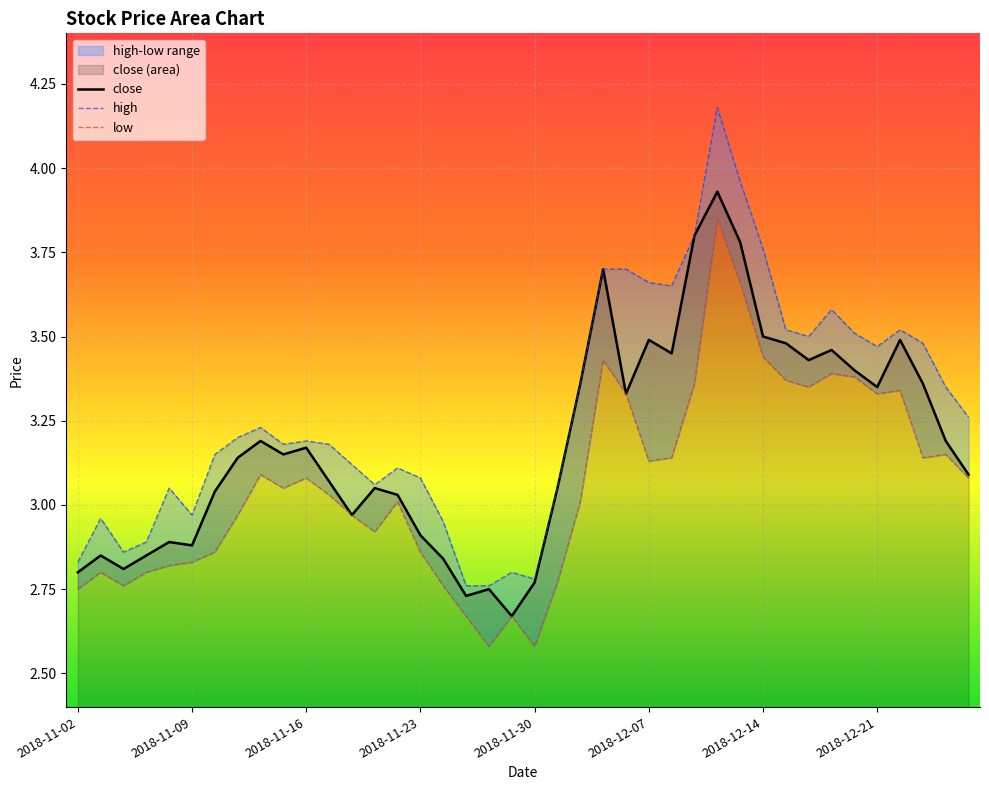

Is it true that close equals 2.1 at 2018-11-16?

False